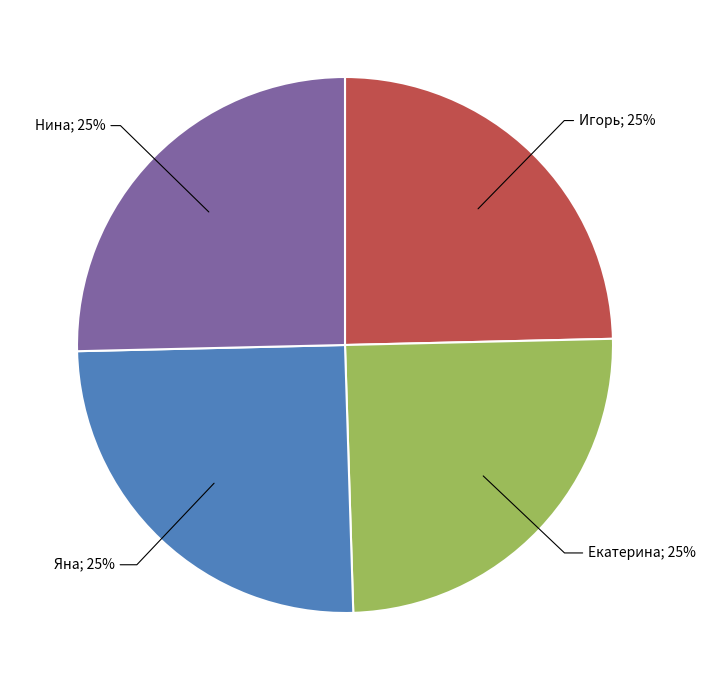

Is there any slice that represents more than half of the pie?

No